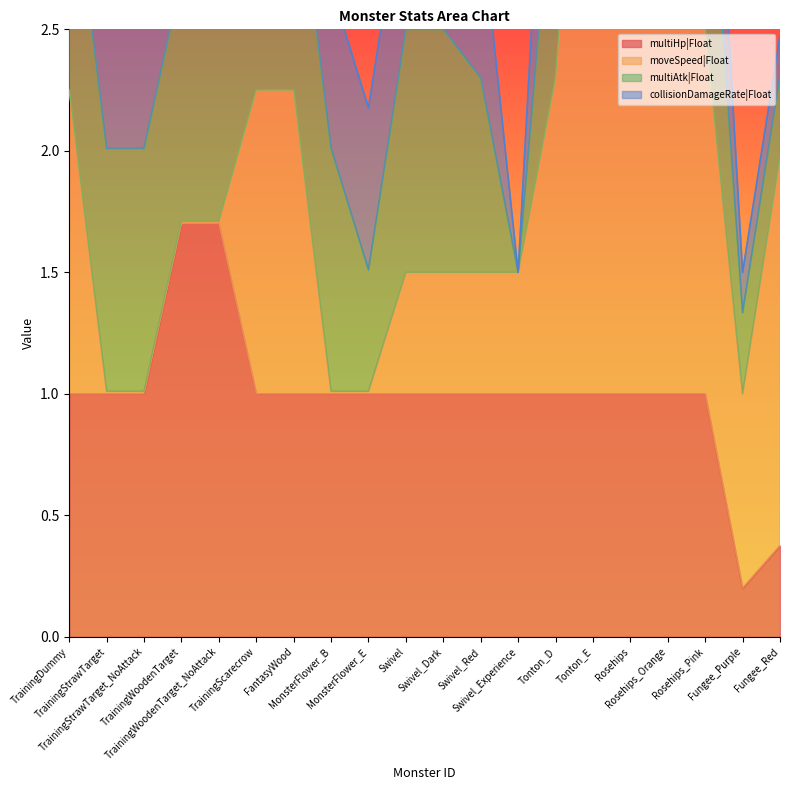

What is the difference between the maximum and minimum values in the moveSpeed|Float series?

3.3